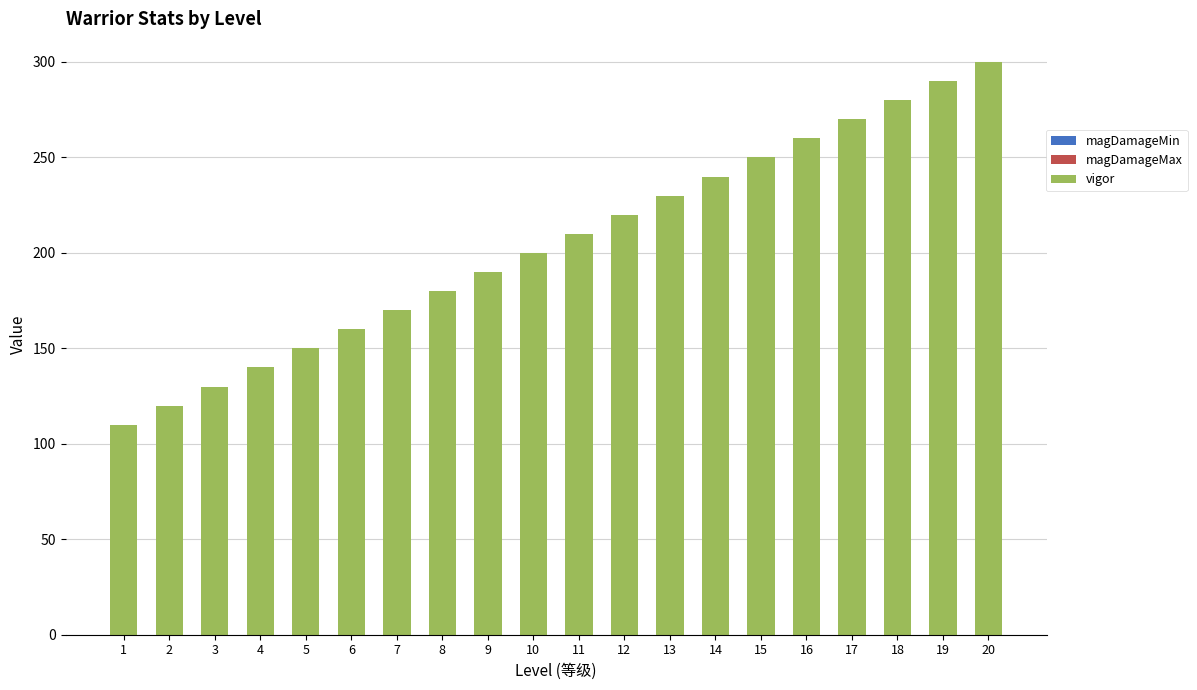

Is it true that the value at 8 is 263?

False